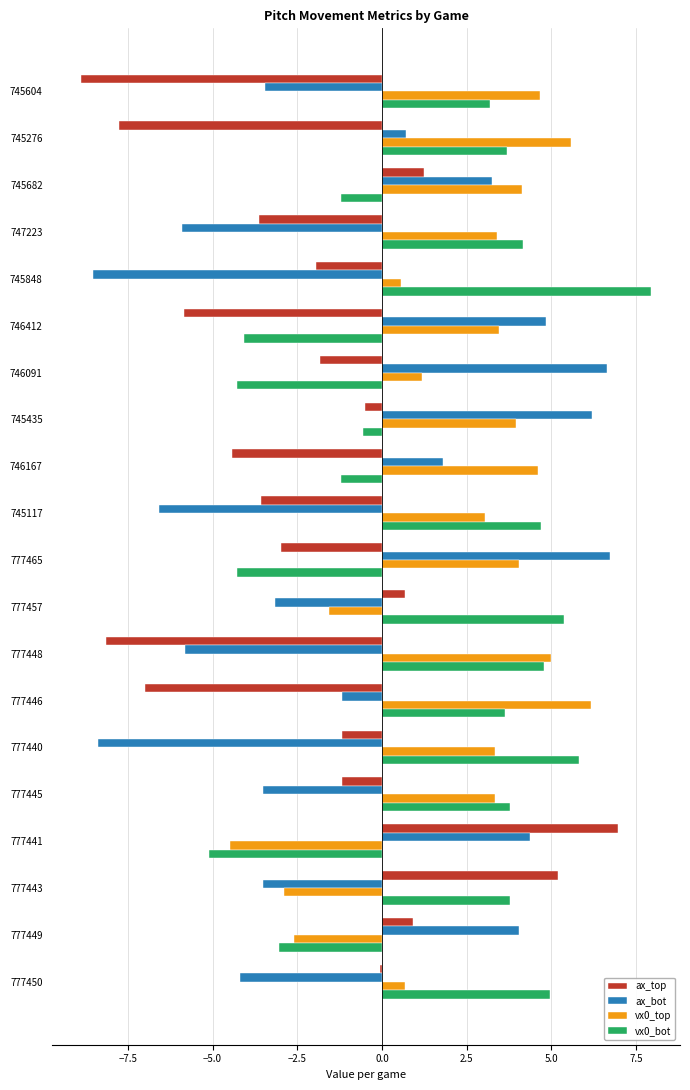

What is the total value across all series at 777446?

1.6